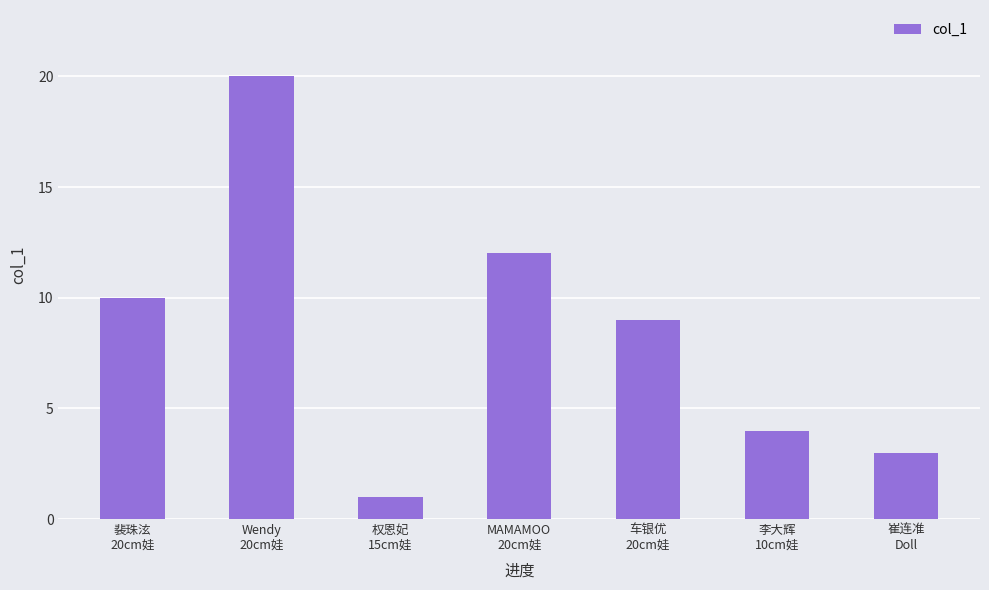

Reading right to left, list all the values displayed in this chart.

3	4	9	12	1	20	10